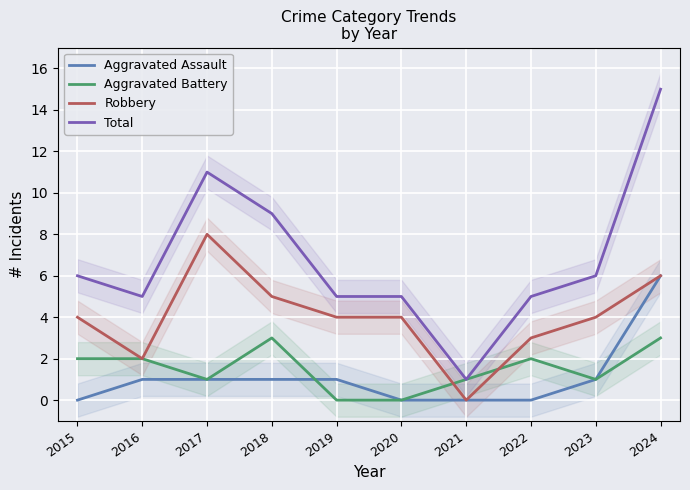

Which category has the lowest value in the Aggravated Assault series?

2015